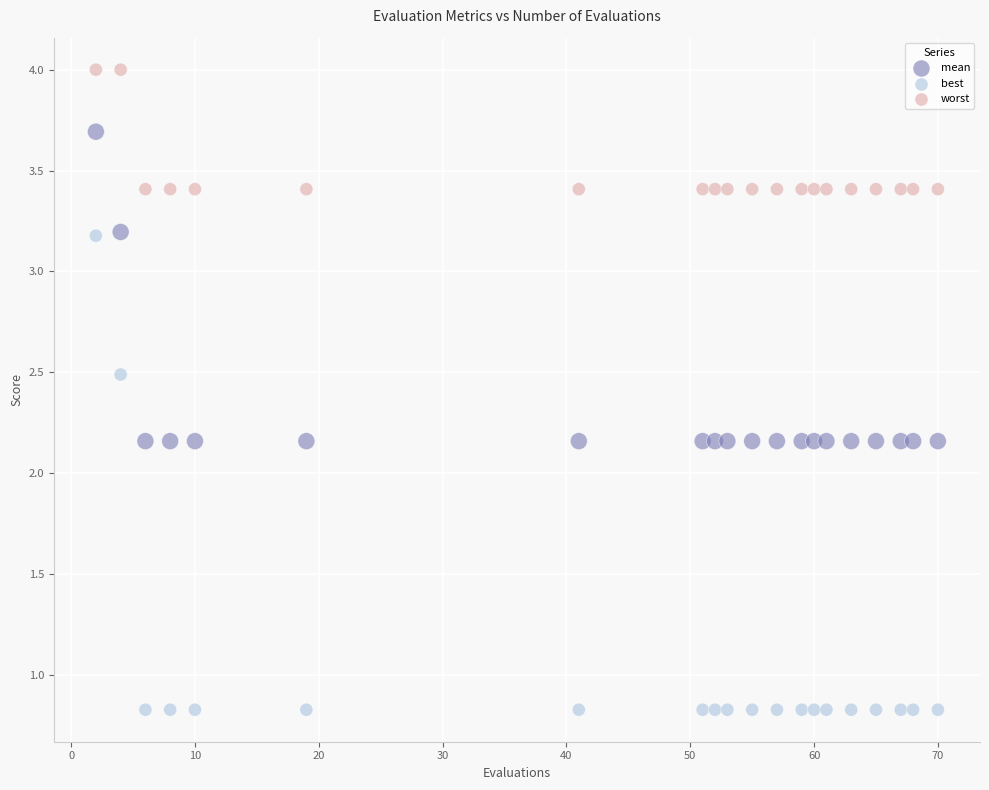

What are all the series names shown in the legend?

mean, best, worst